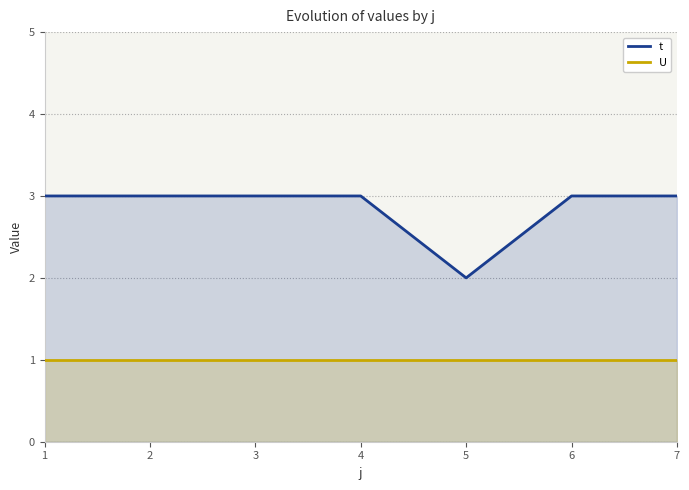

At which category is the sum across all series the highest?

1